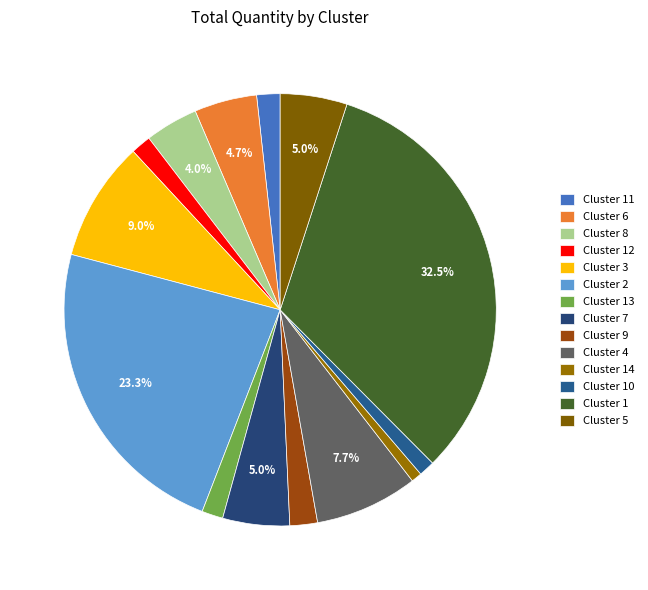

To the nearest percent, what percentage of the pie is Cluster 12?

2%